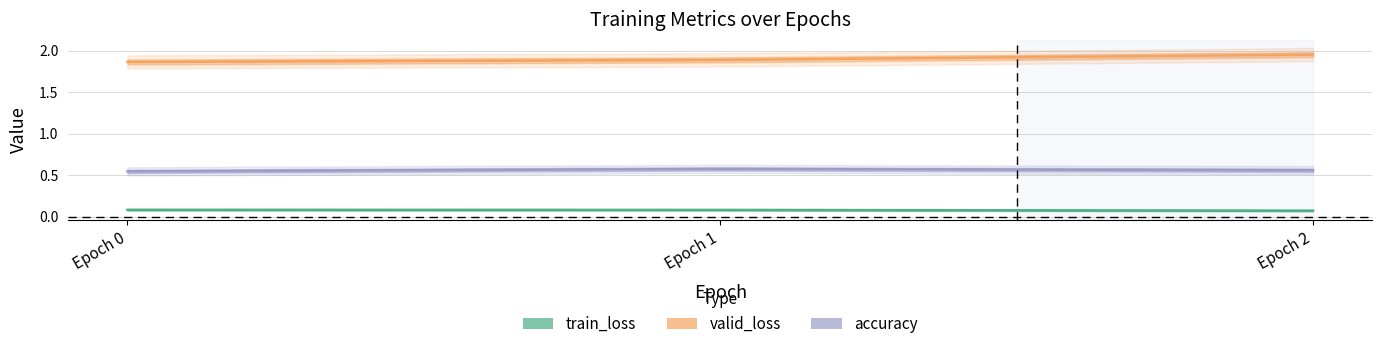

Is the value of train_loss at Epoch 1 greater than the value of valid_loss at Epoch 1?

No